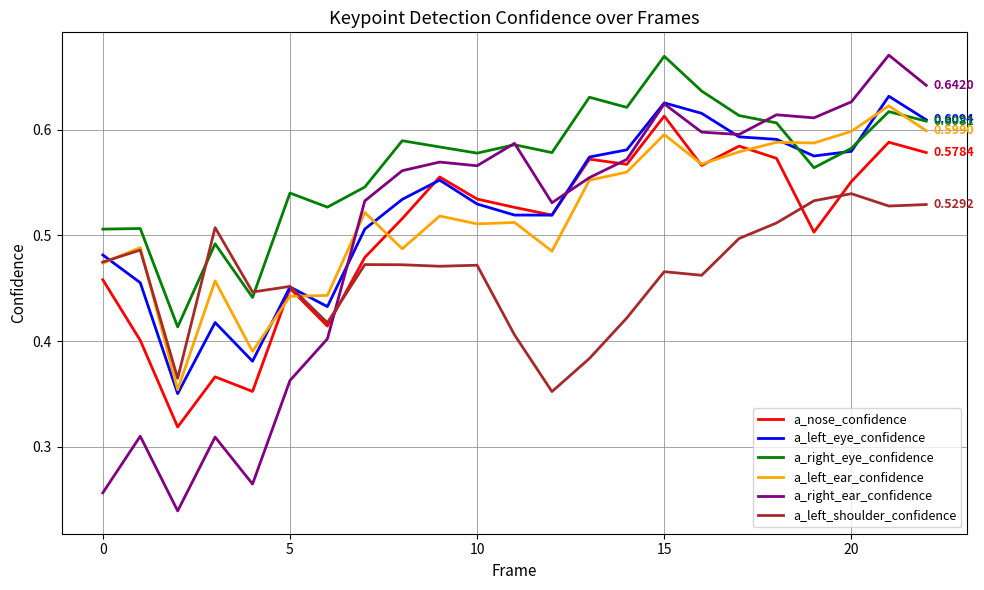

Which series has the largest total across all categories?

a_right_eye_confidence